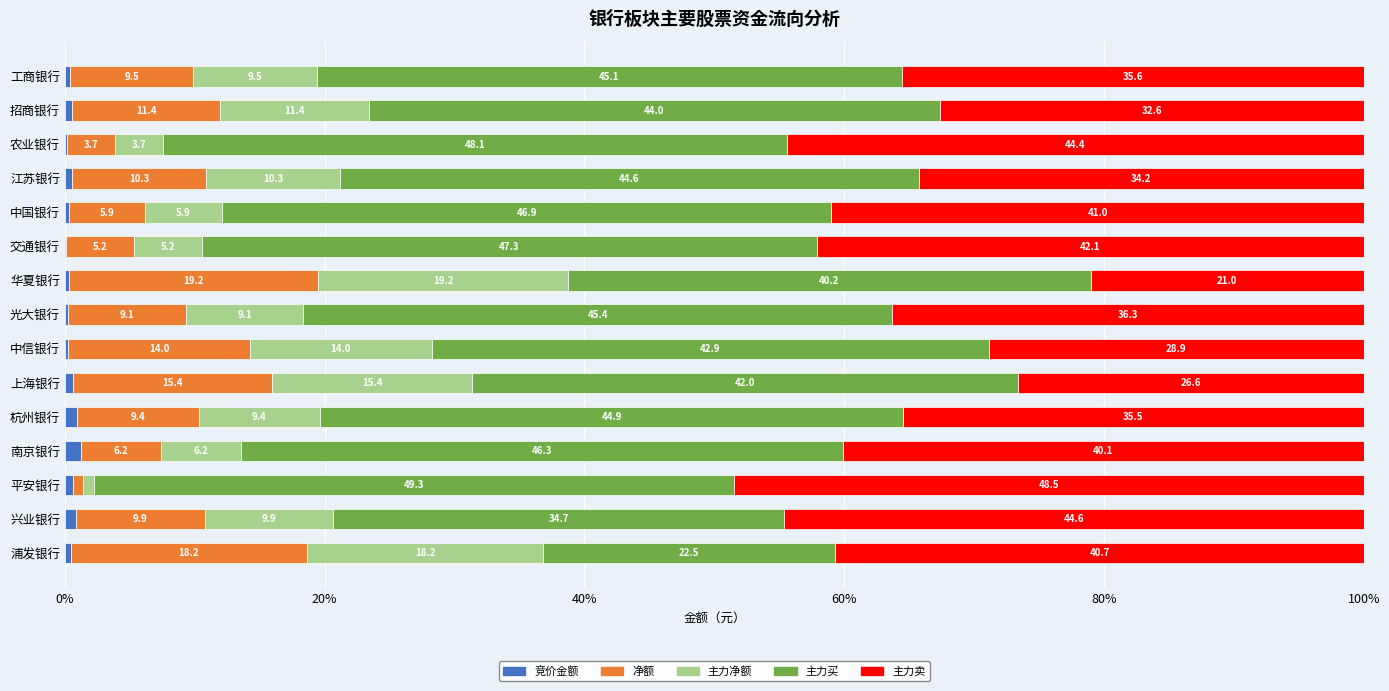

Which category has the highest value in the 竞价金额 series?

南京银行